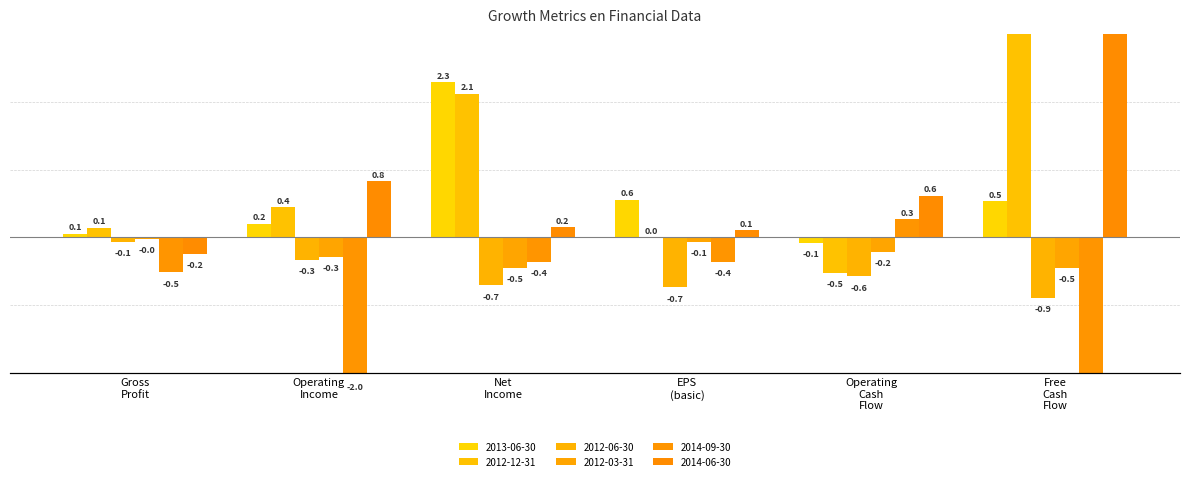

What is the minimum value shown in the chart?

-9.6